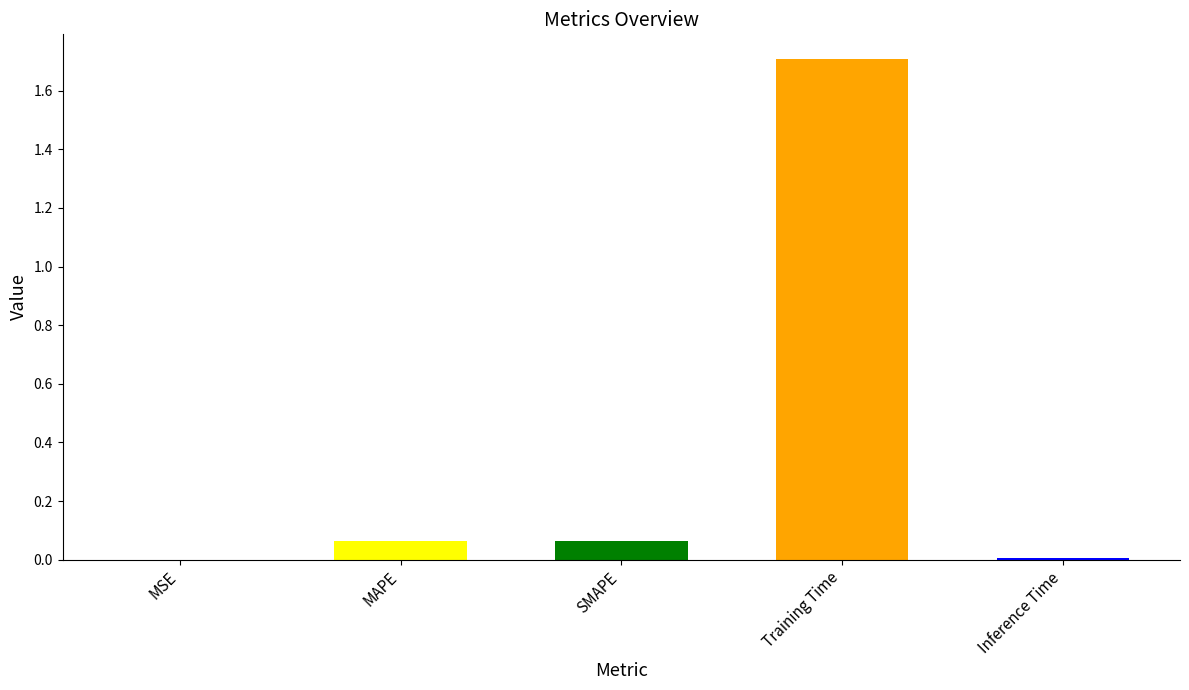

What is the sum of all values?

1.8